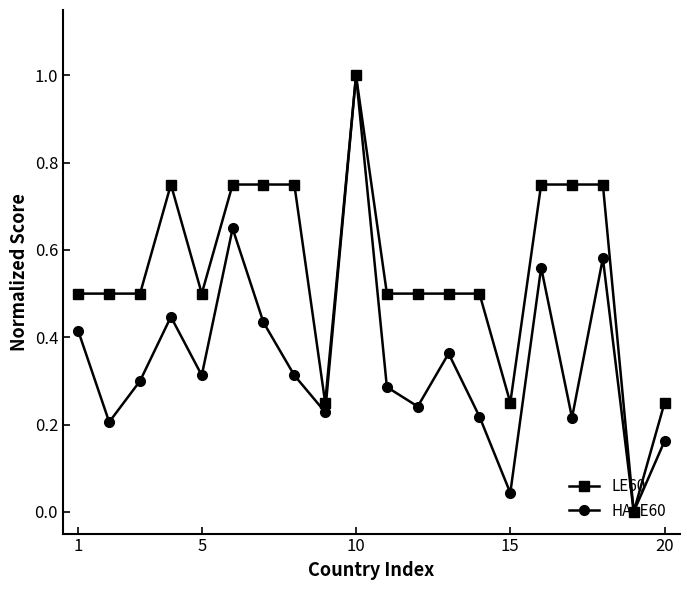

List the series in order of their overall mean, highest first.

LE60, HALE60